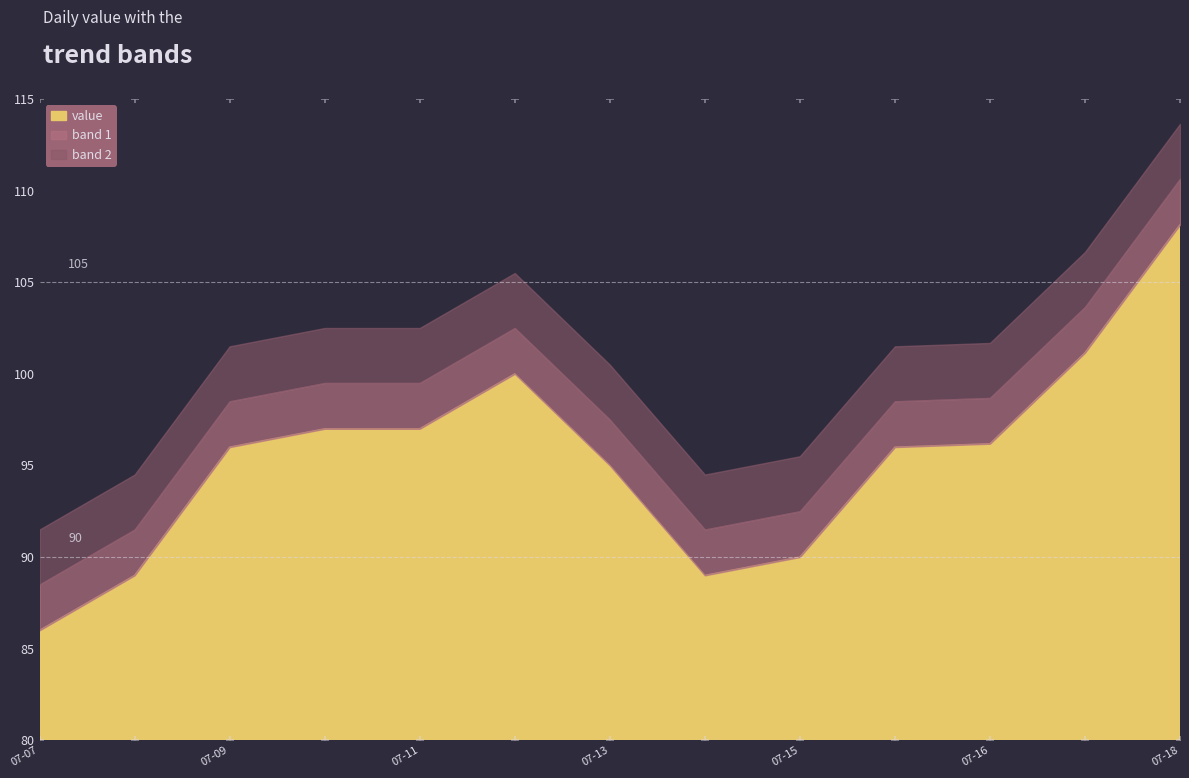

Which category has the highest value across all series?

2018-07-18